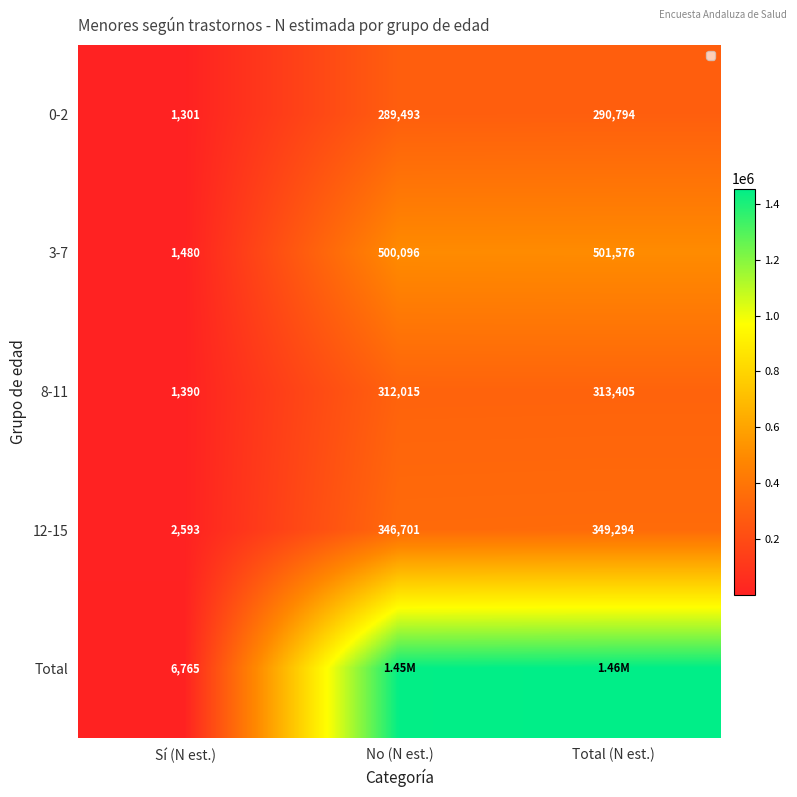

Rank the series by their maximum value, from highest to lowest.

Total, 3-7, 12-15, 8-11, 0-2